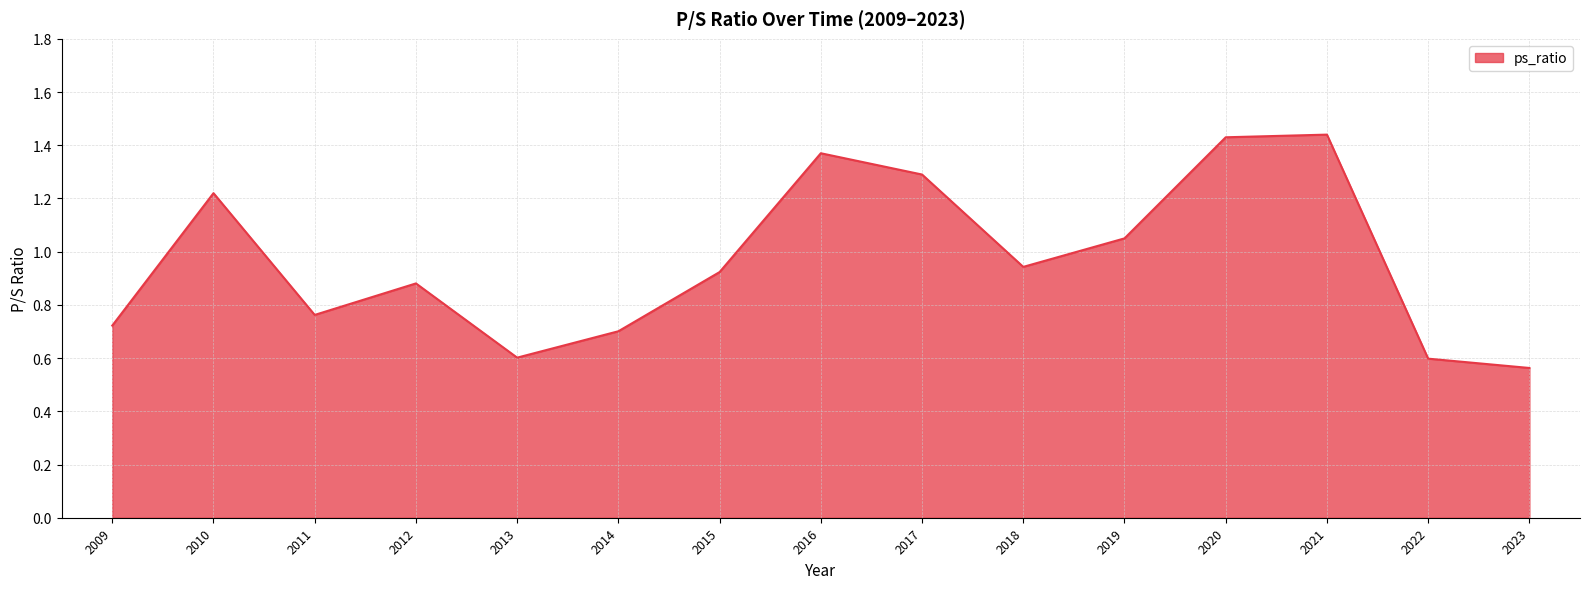

How many lines are shown in the chart?

1